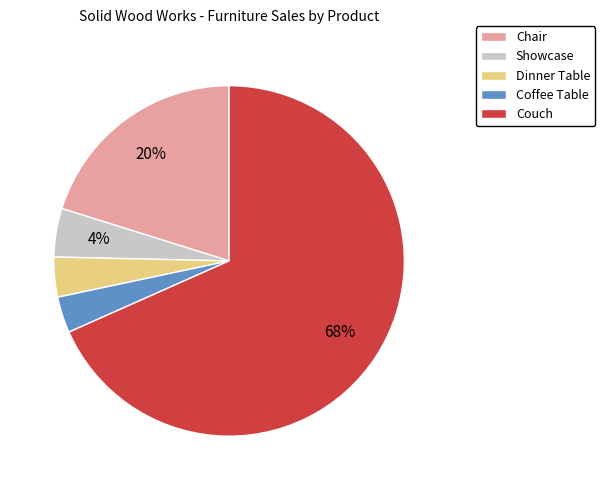

Is it true that Dinner Table is 4% of the pie?

True